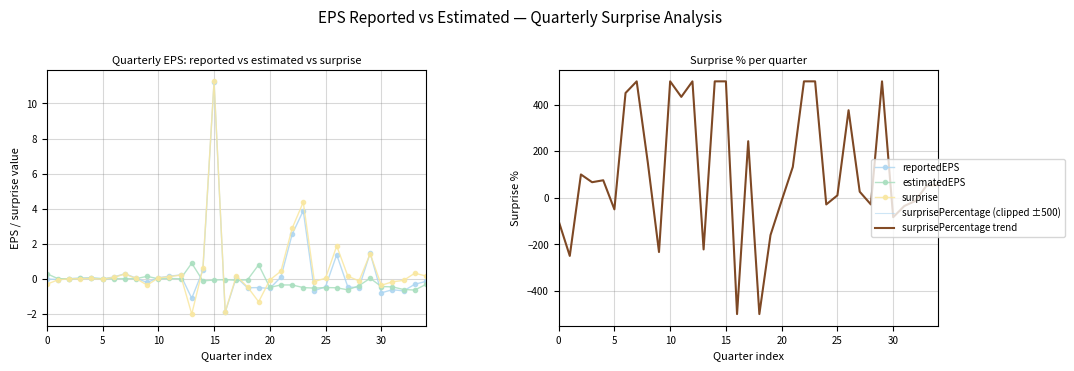

Which series changed the most between 5 and 29?

surprisePercentage (clipped ±500)